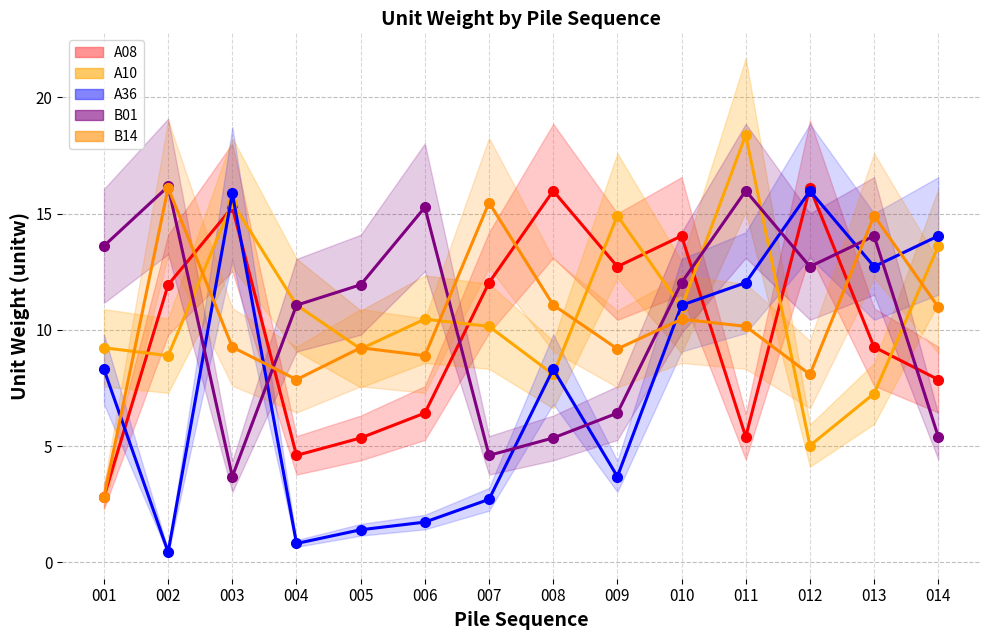

Rank the series by their maximum value, from highest to lowest.

A10, B01, A08, B14, A36